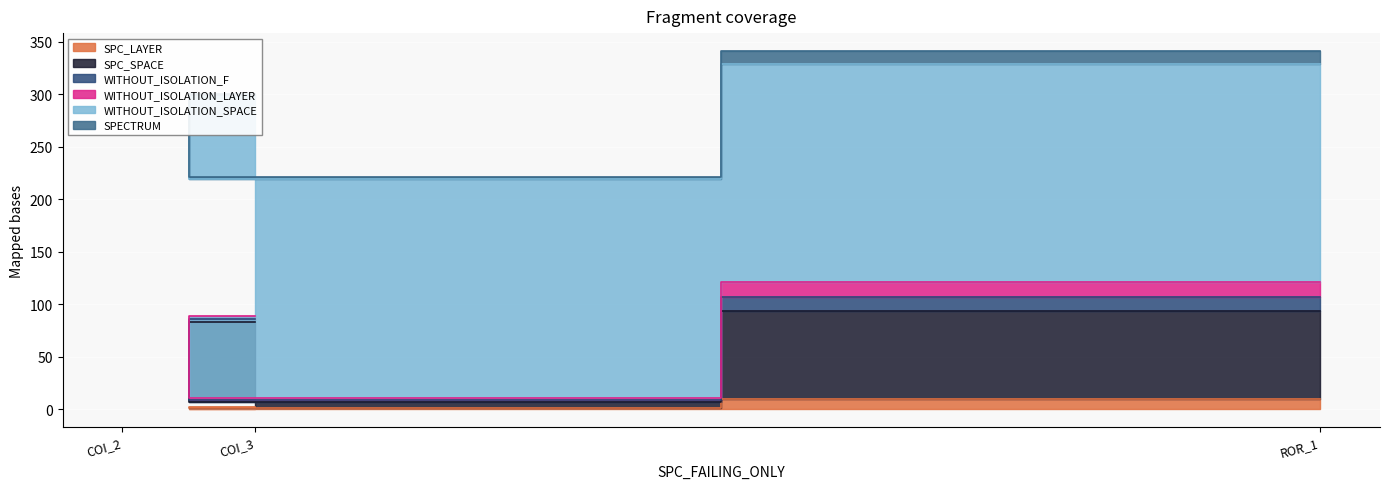

At which label is WITHOUT_ISOLATION_F closest to 8?

AutoResponder.EmailSystem.Client.COI_3